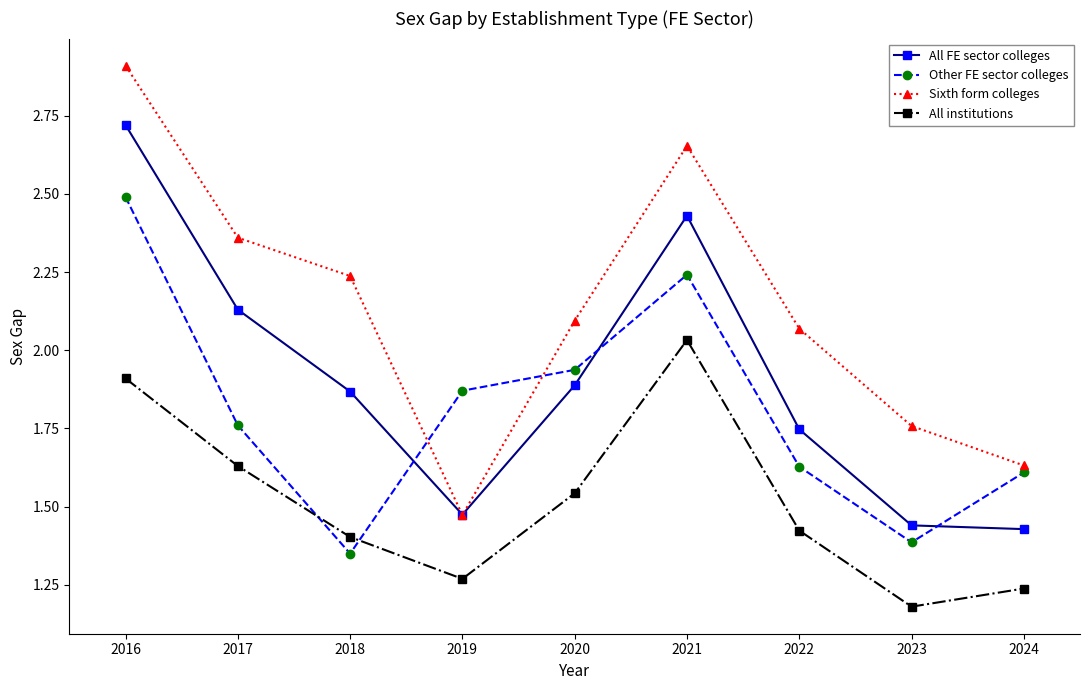

True or false: Sixth form colleges has more than 0 interior local peaks.

True